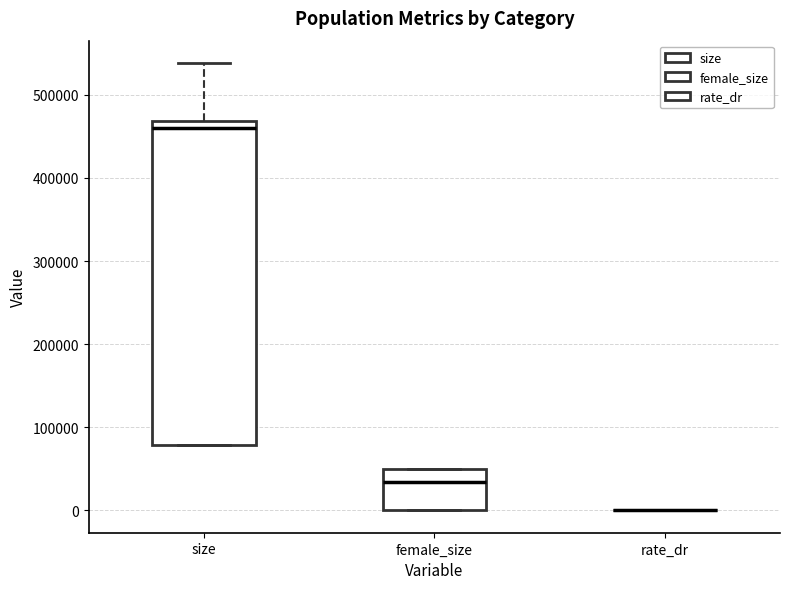

Reading left to right, transcribe this box plot: for each box, give where its median line is, the range the box spans, and where its two whiskers end, as read against the y-axis. The values are not printed on the chart, so give them approximately, as read against the axis.

size: median 460000, box 80000 to 470000, whiskers 80000 to 540000
female_size: median 30000, box 0 to 50000, whiskers 0 to 50000
rate_dr: box collapsed to a line at 0, whiskers 0 to 0